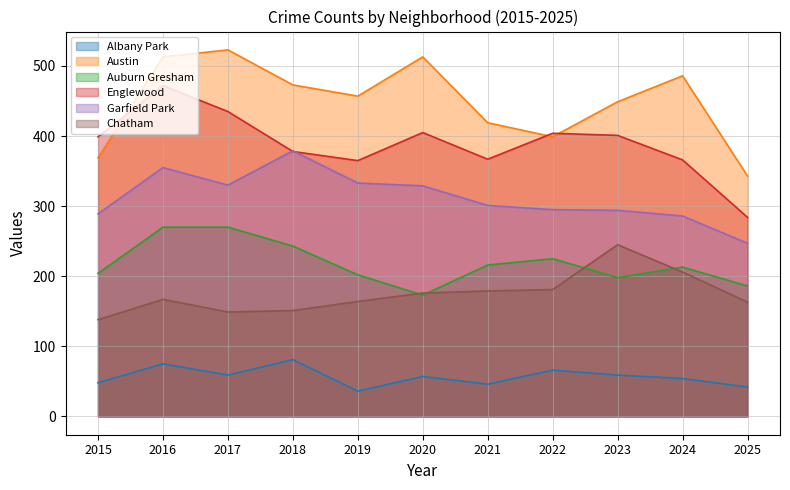

Between 2025 and 2015, which is larger?

2015